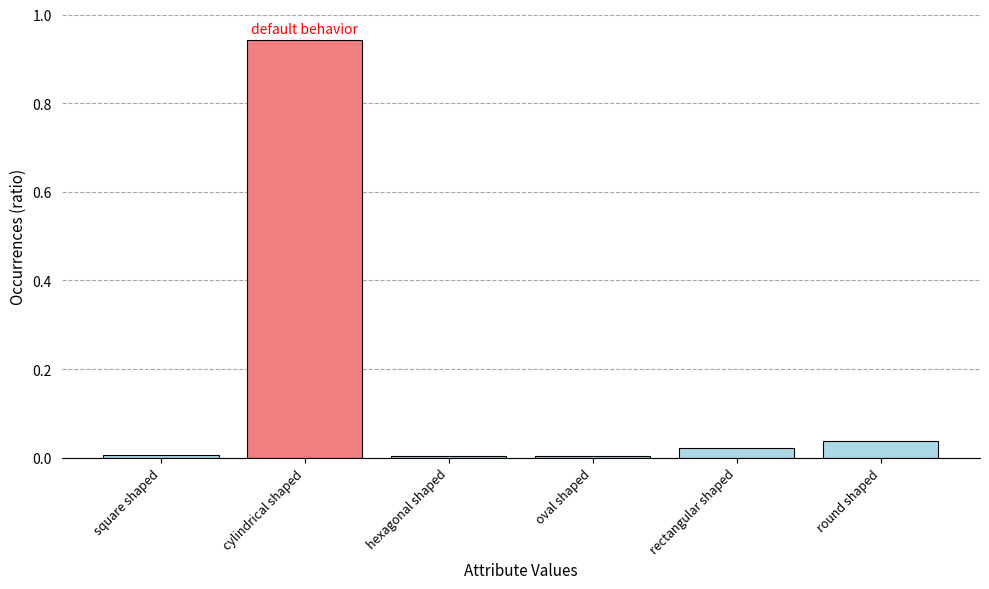

What position from the left is hexagonal shaped?

3